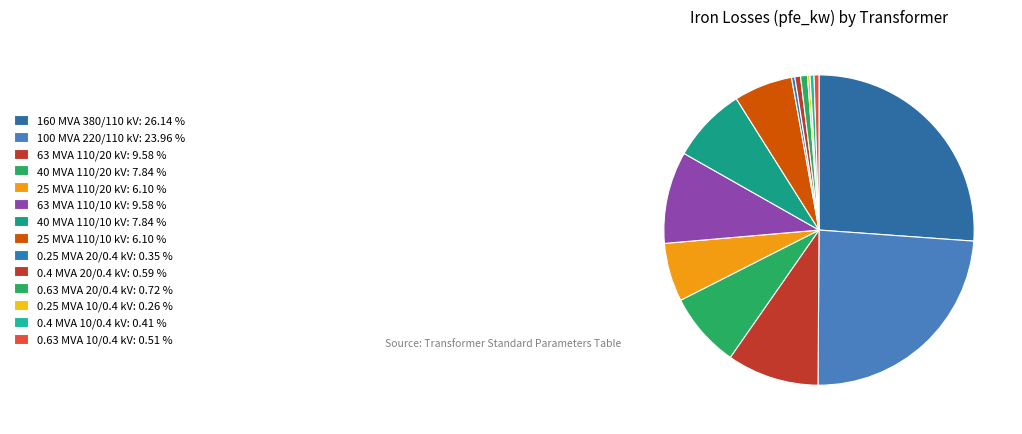

What is the smallest slice in the pie chart?

0.25 MVA 10/0.4 kV